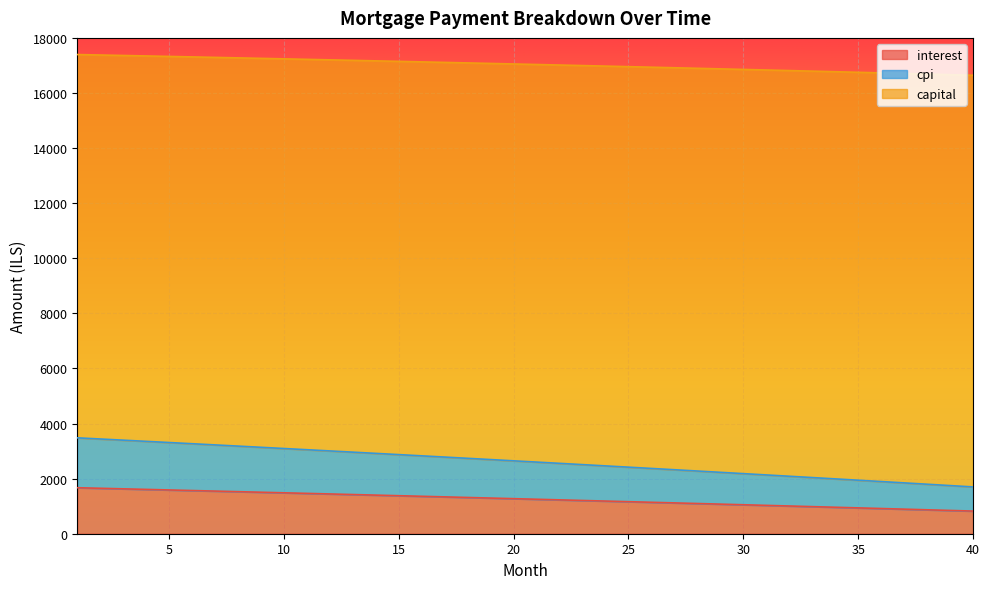

Is it true that capital equals 1072.9 at 21?

False